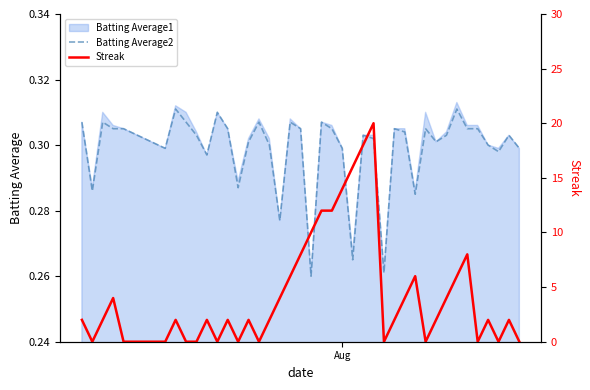

Is the value of Batting Average2 at 22 greater than the value of Streak at 14?

Yes